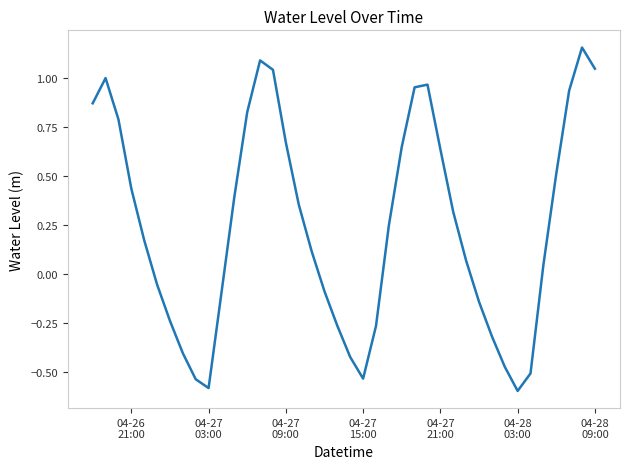

How many series are shown in this chart?

1